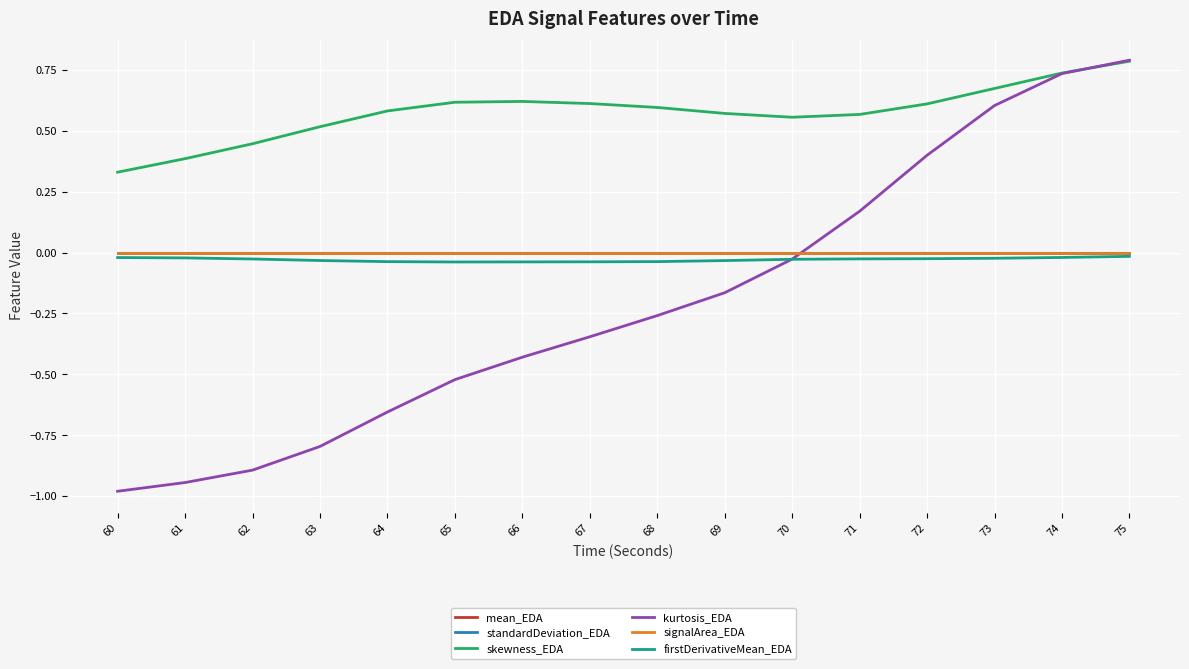

Is this an area chart (filled region under the line)?

No